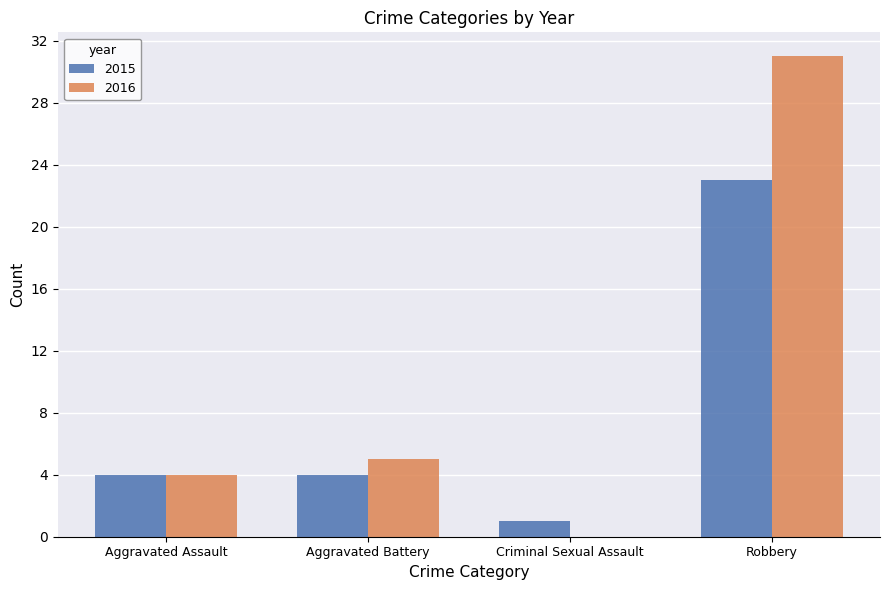

Which series has the largest total across all categories?

2016